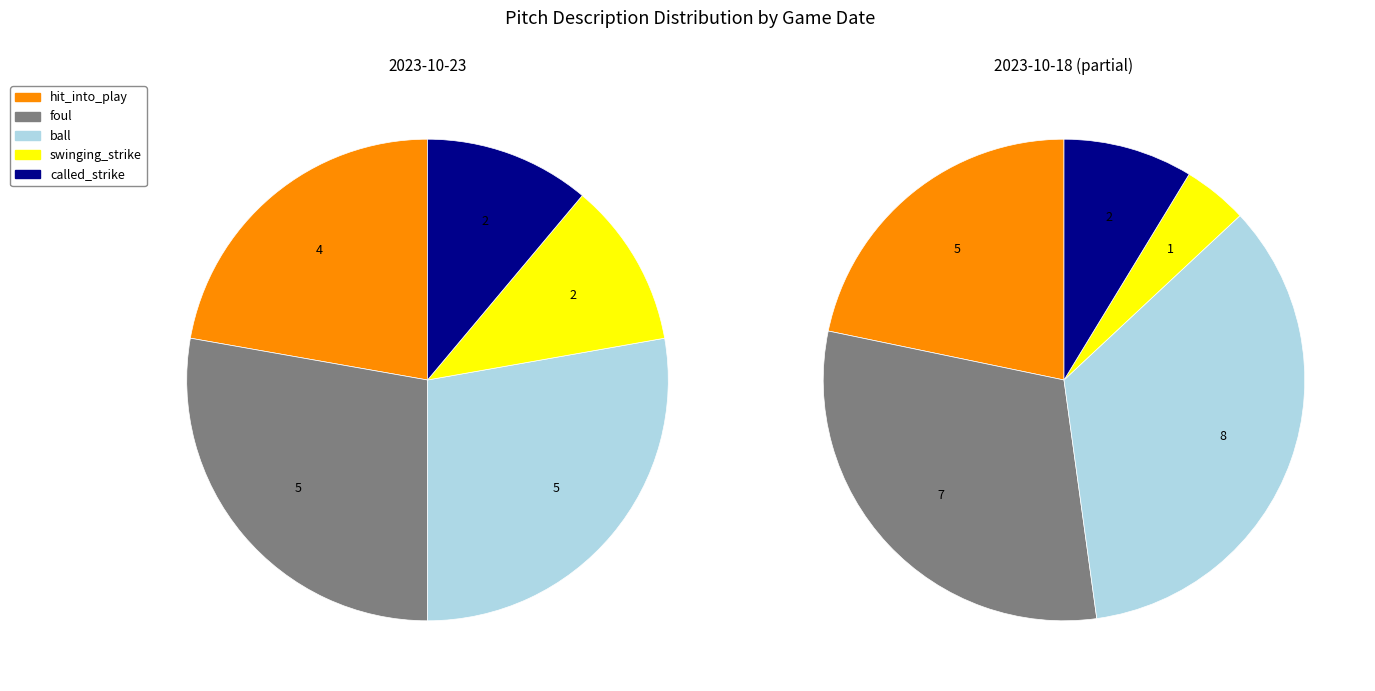

Which slice is the smallest?

swinging_strike